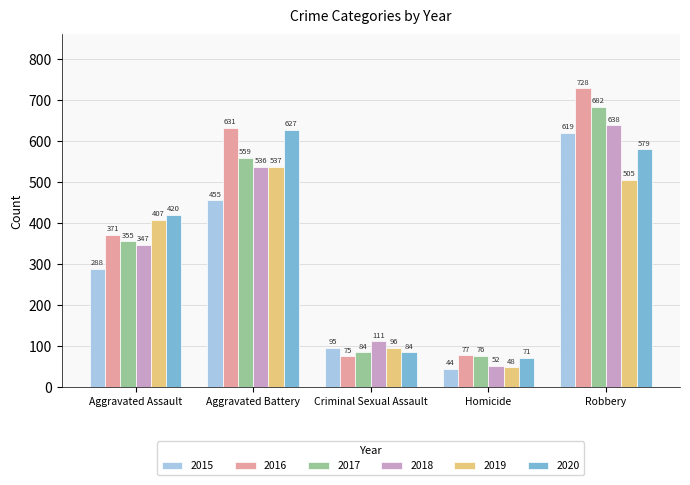

What is the value of the 2020 bar at the 1st from the left?

420